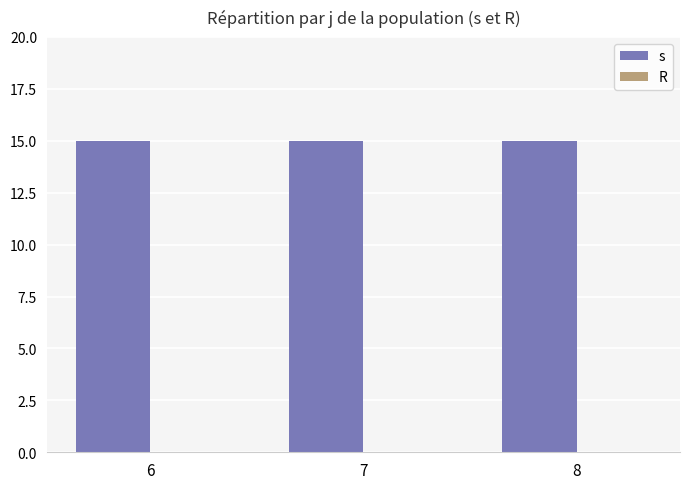

List the series in order of their overall mean, highest first.

s, R